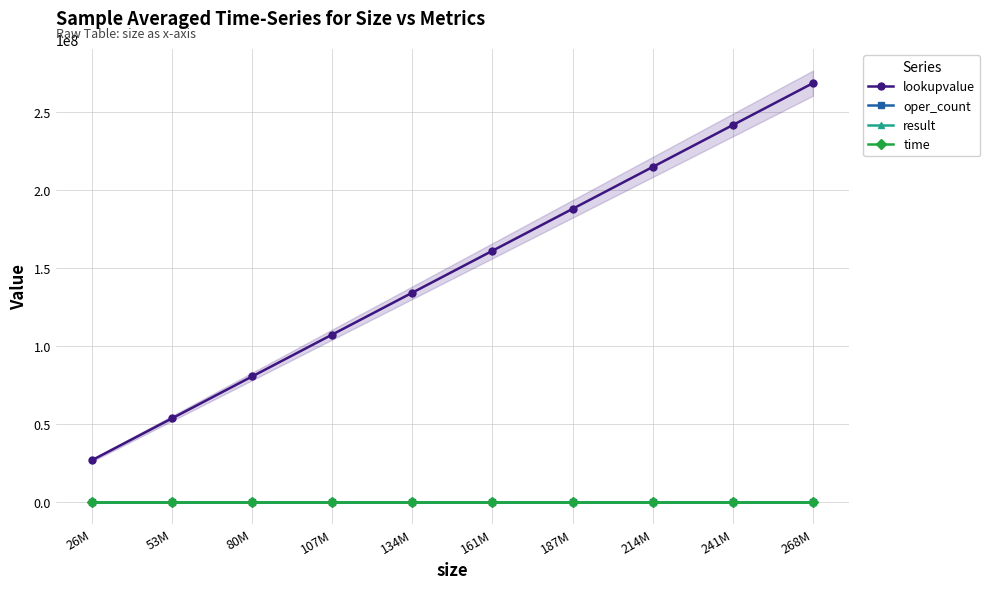

True or false: time and oper_count intersect in this chart.

False